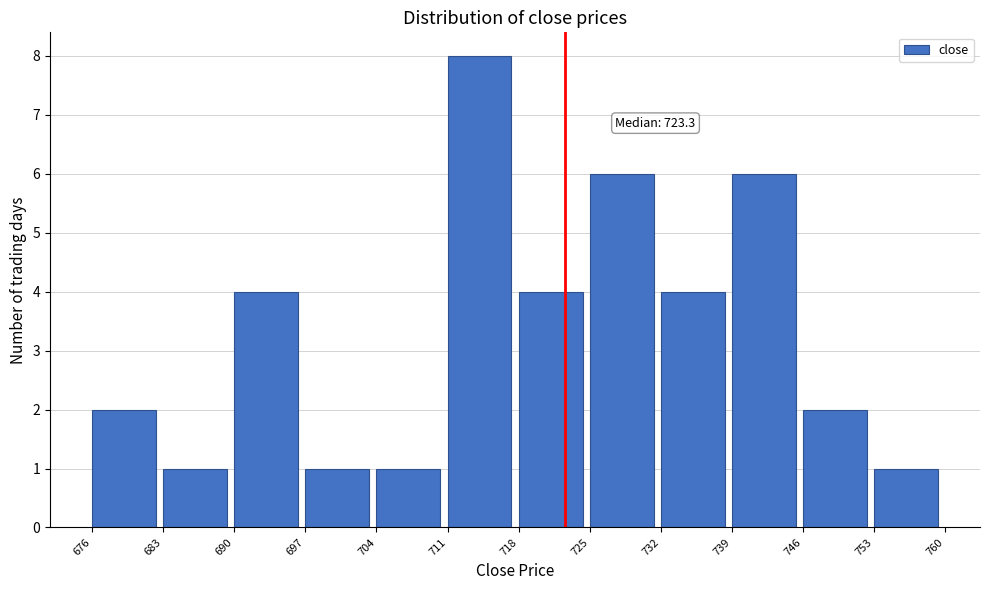

Over which range of the x-axis is the bar tallest?

711 to 718